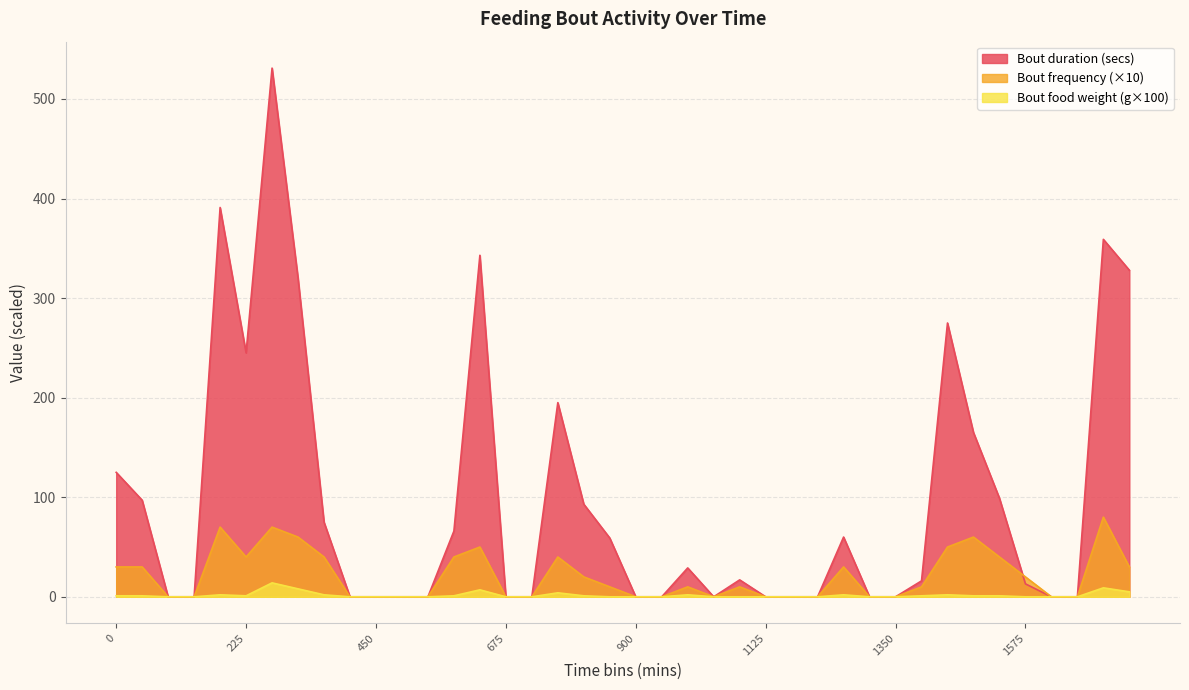

What is the approximate value of Bout frequency at 1080?

10.0